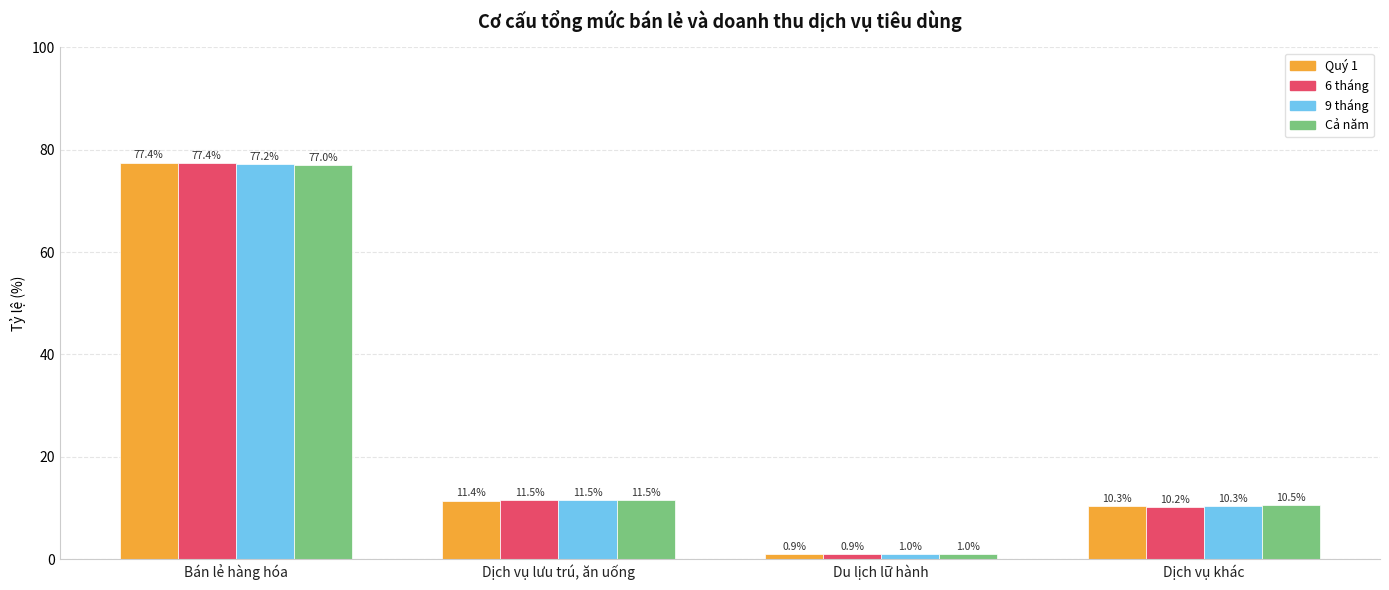

Is the value of 9 tháng at Dịch vụ lưu trú, ăn uống greater than the value of Cả năm at Bán lẻ hàng hóa?

No